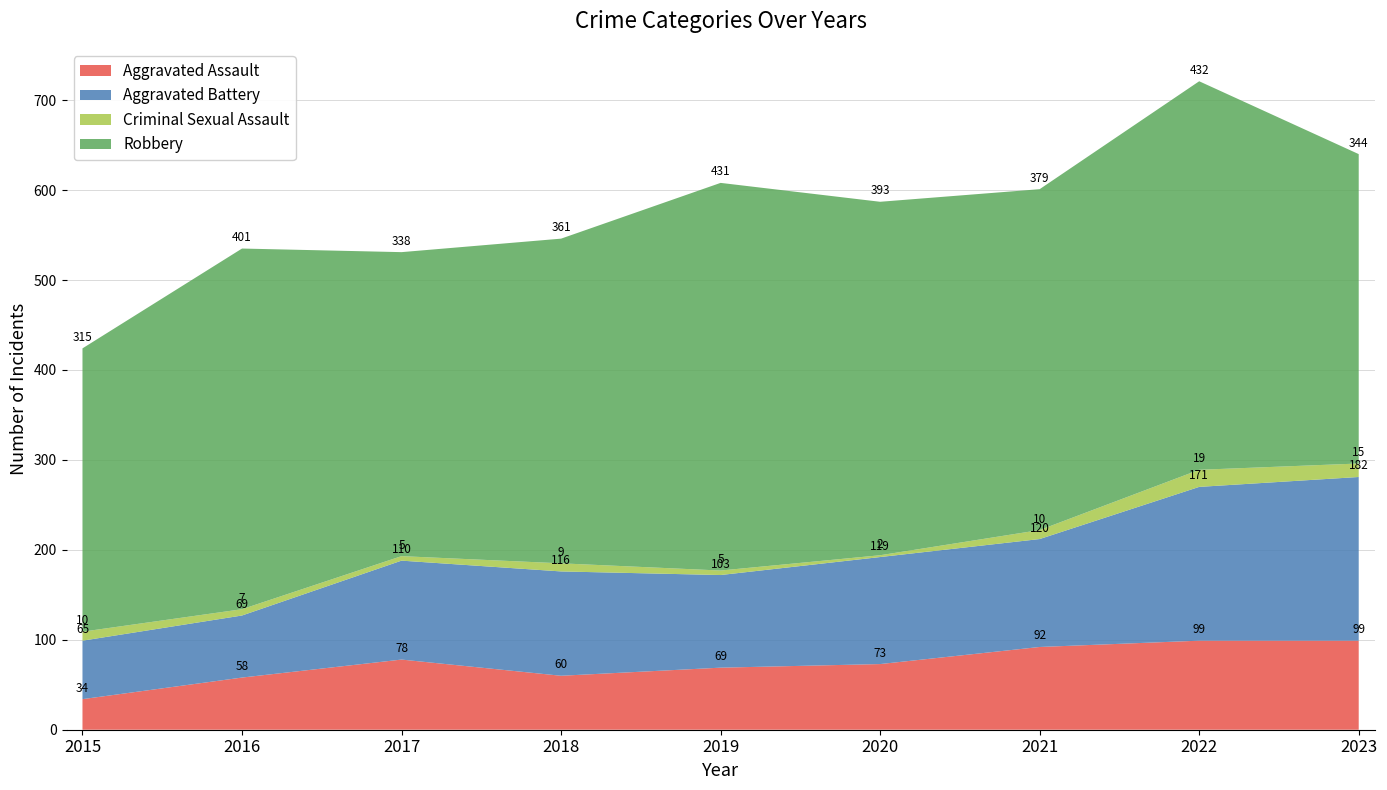

Reading left to right, what are all the values shown in this chart?

Aggravated Assault: 2015=34	2016=58	2017=78	2018=60	2019=69	2020=73	2021=92	2022=99	2023=99
Aggravated Battery: 2015=65	2016=69	2017=110	2018=116	2019=103	2020=119	2021=120	2022=171	2023=182
Criminal Sexual Assault: 2015=10	2016=7	2017=5	2018=9	2019=5	2020=2	2021=10	2022=19	2023=15
Robbery: 2015=315	2016=401	2017=338	2018=361	2019=431	2020=393	2021=379	2022=432	2023=344